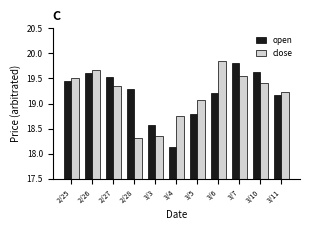

Where does the open series first go above 19?

2/25